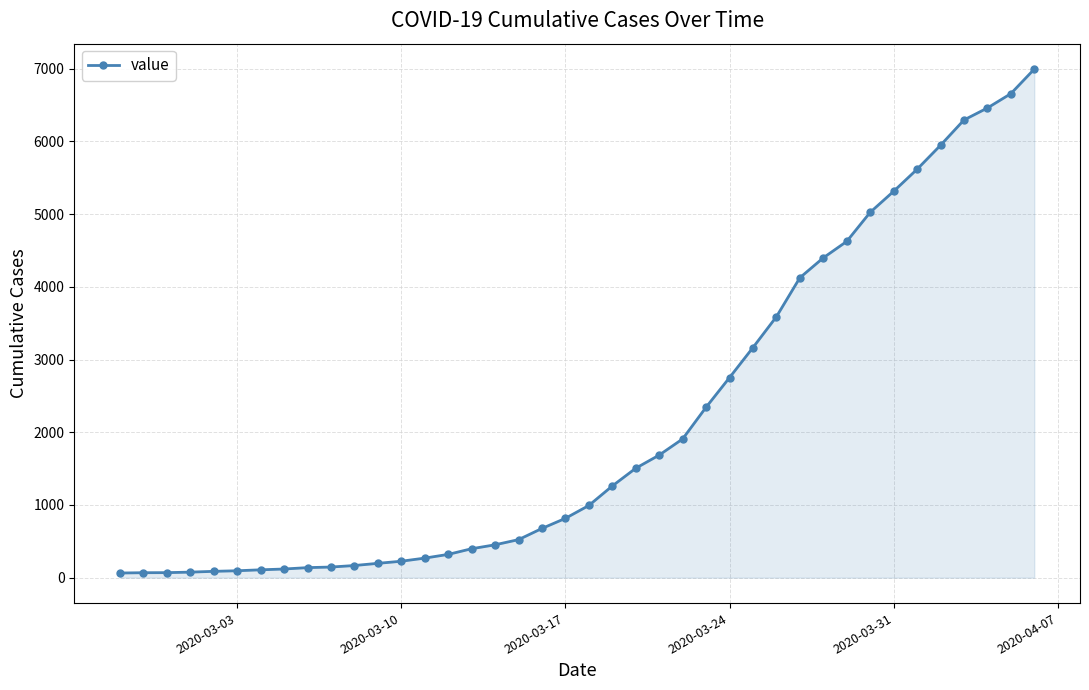

How many lines are shown in the chart?

1